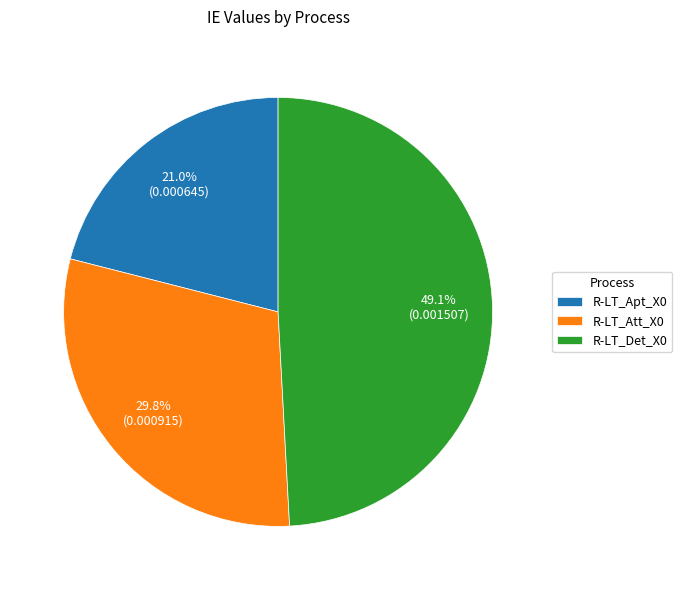

Is there a majority slice in this chart?

No